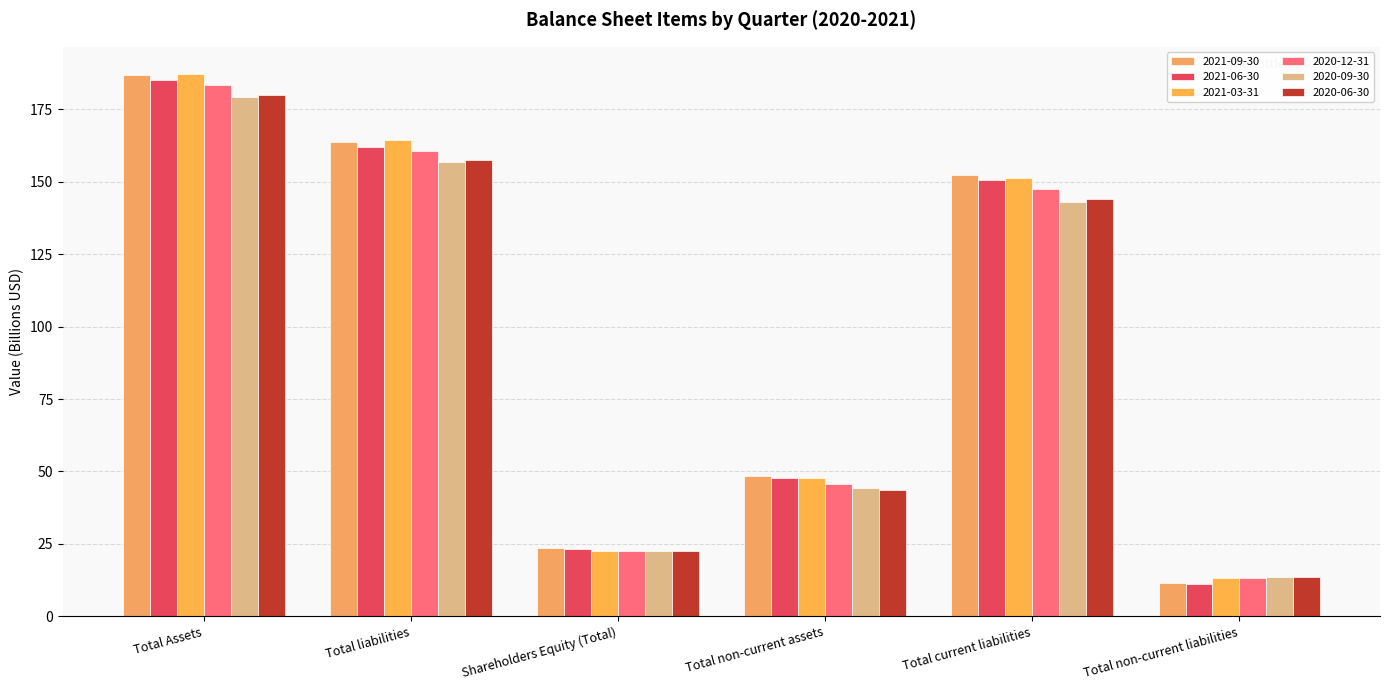

Are the bars grouped side by side (vs. stacked)?

Yes